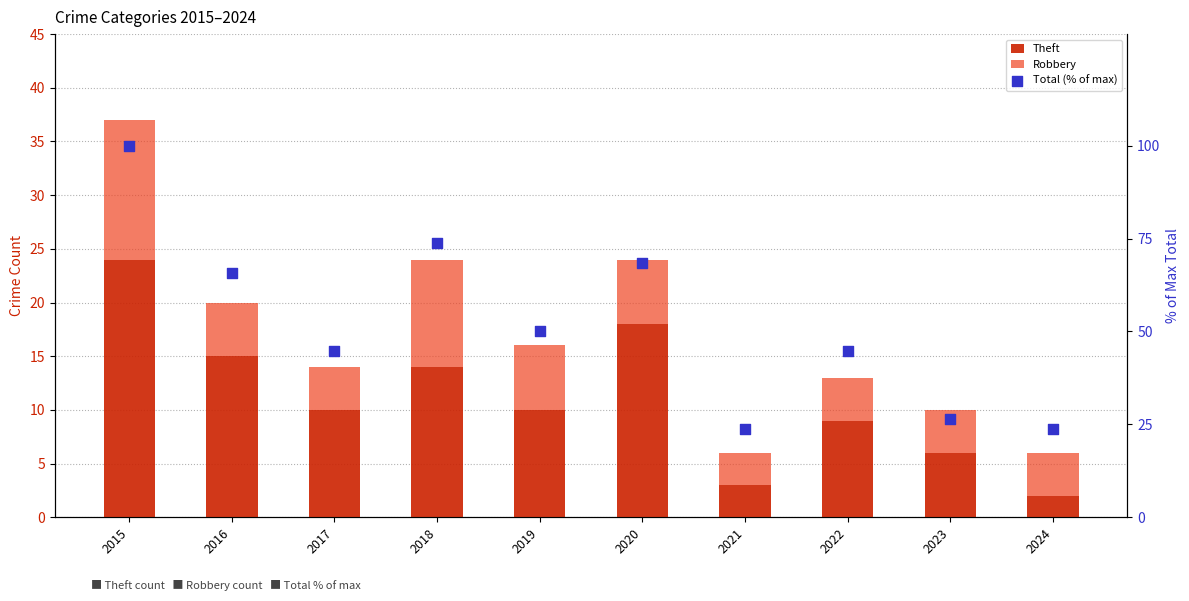

Which series contains the lowest Y value?

Theft